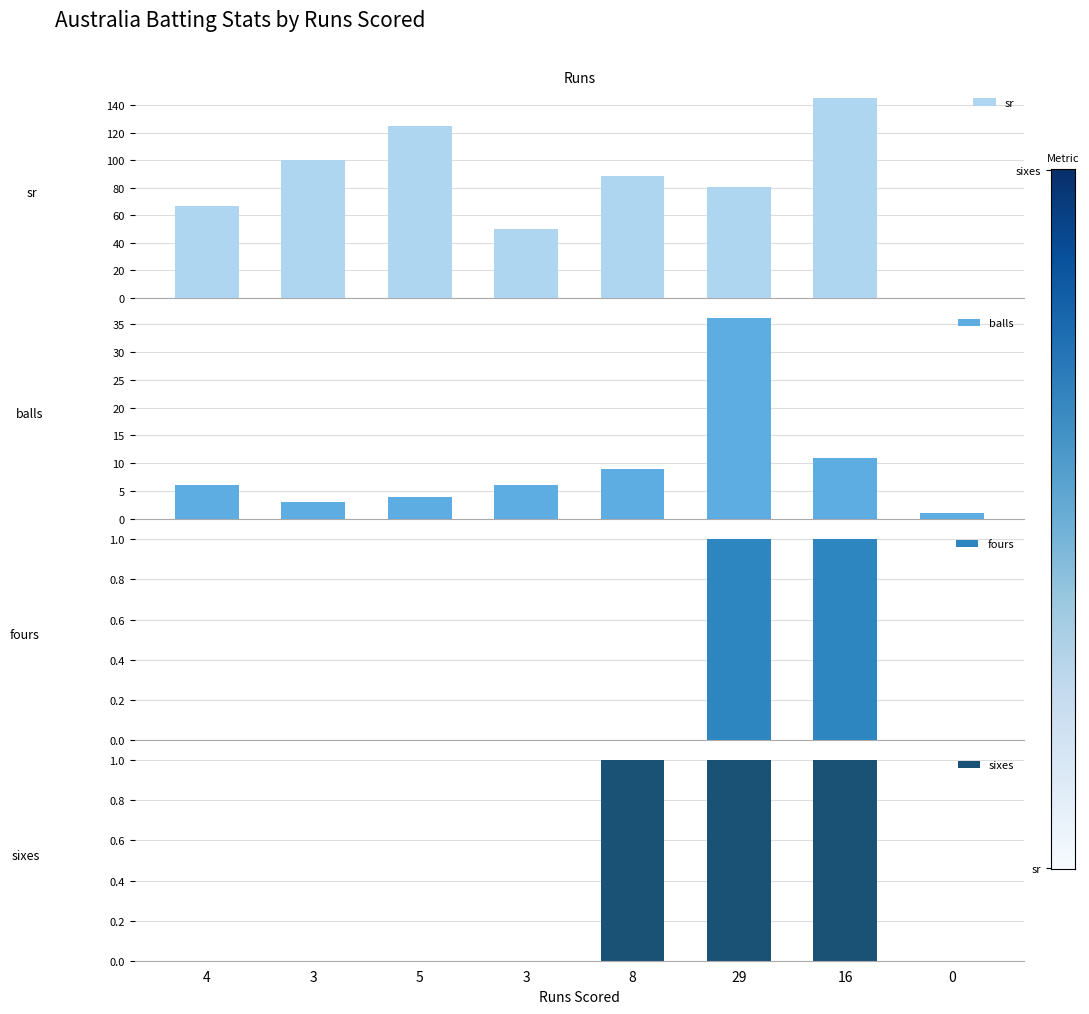

What is the label of the 6th bar from the left?

29